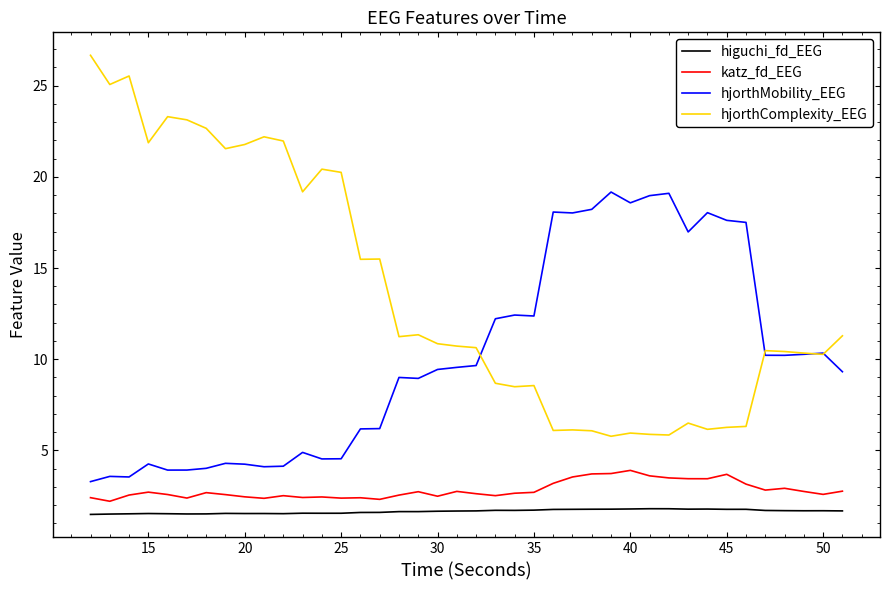

List the series in order of their peak value, highest first.

hjorthComplexity_EEG, hjorthMobility_EEG, katz_fd_EEG, higuchi_fd_EEG